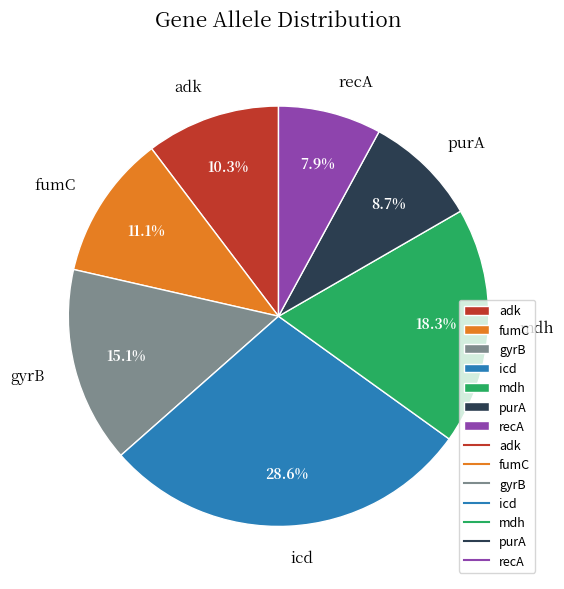

To the nearest percent, what is the difference between the largest and smallest slice percentages?

21%